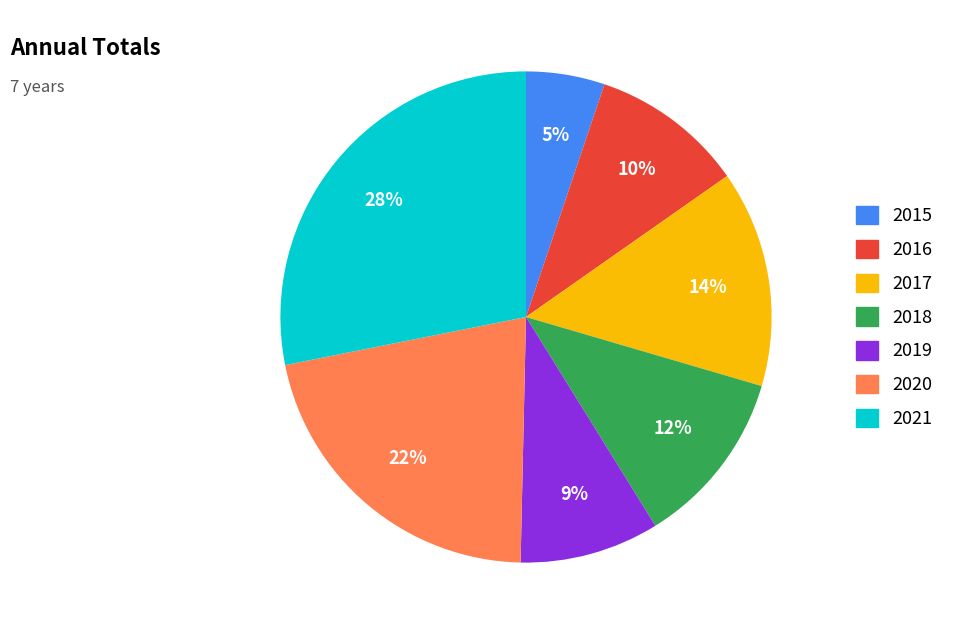

Between 2021 and 2017, which is larger?

2021